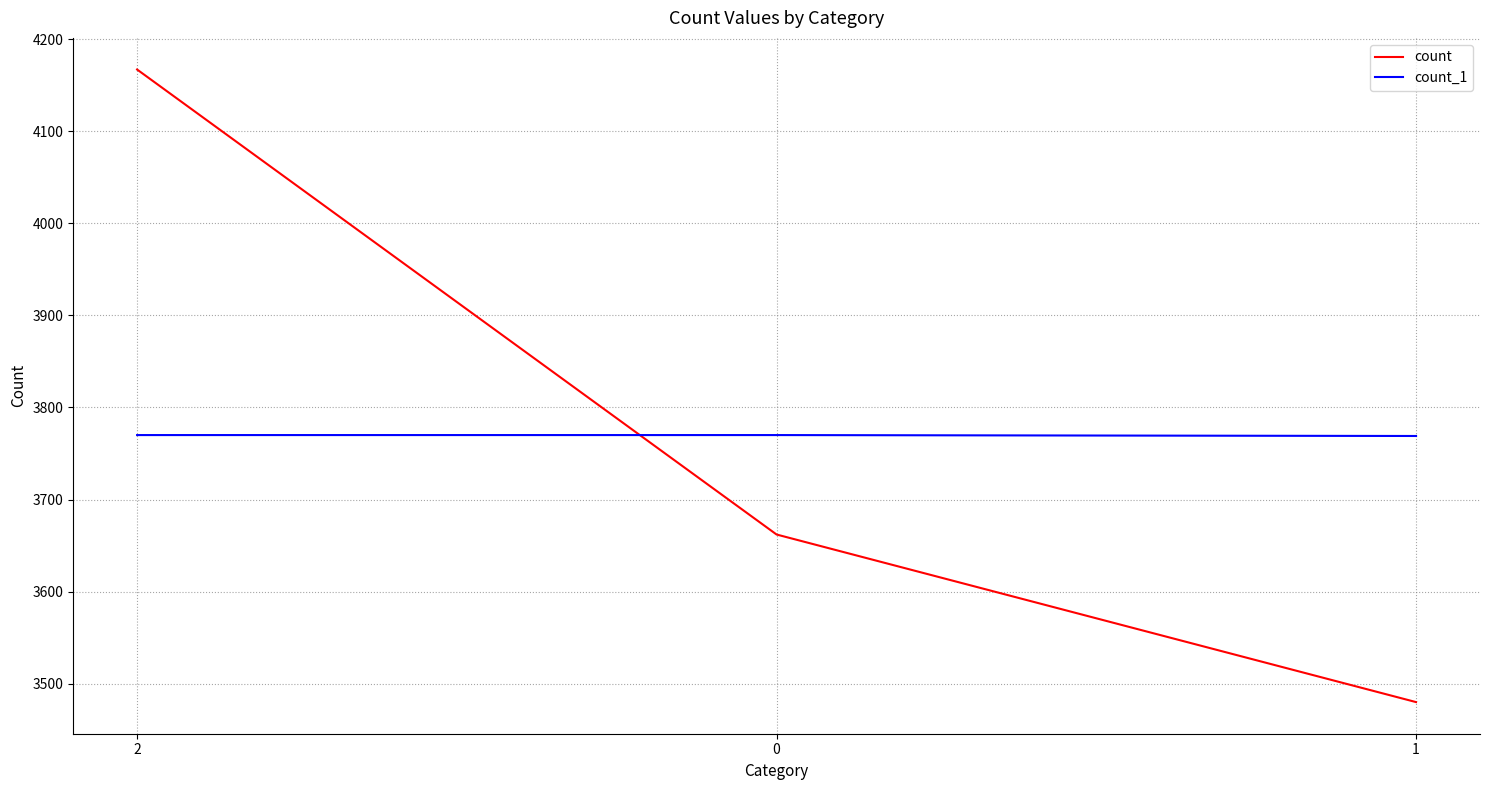

What is the approximate value of count_1 at 2?

3770